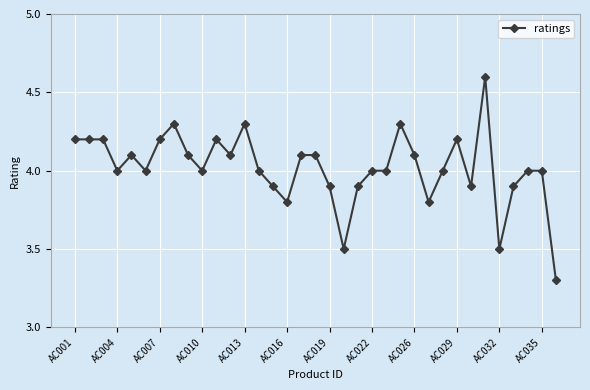

What is the smallest value displayed?

3.3